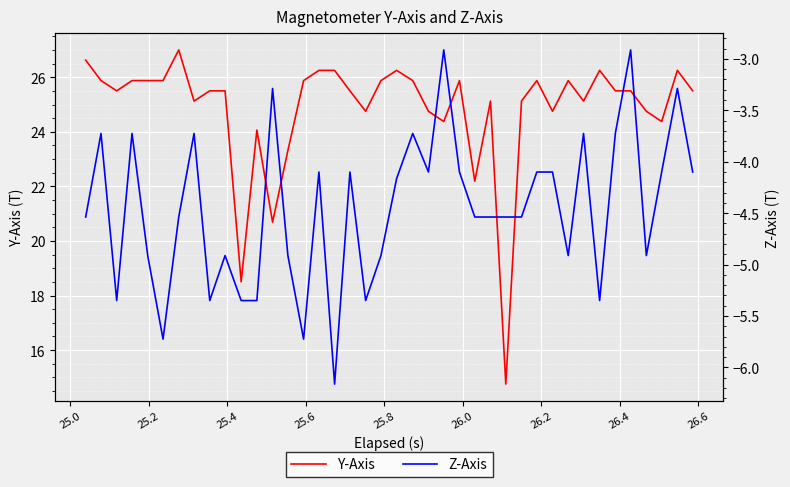

What is the maximum value for Y-Axis?

27.0